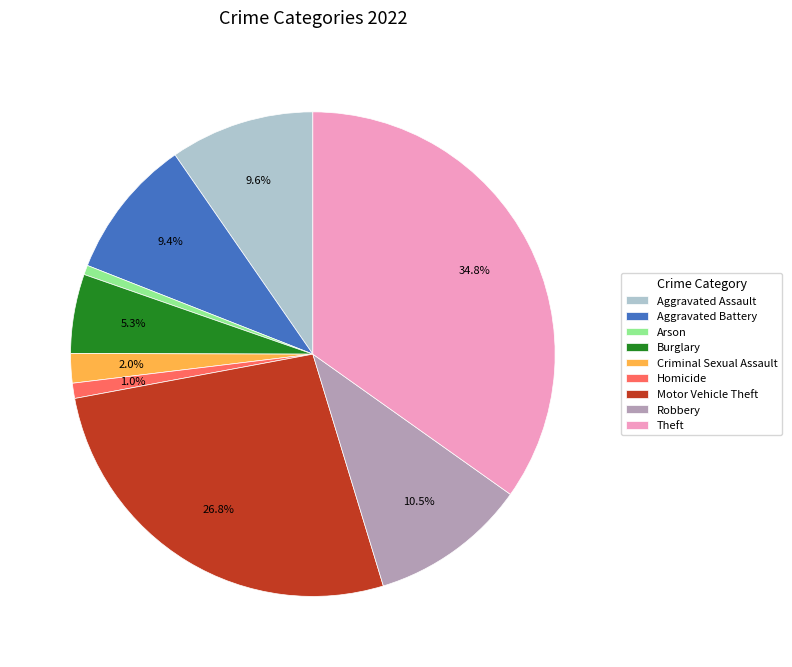

To the nearest percent, what is the combined percentage of Arson and Burglary?

6%